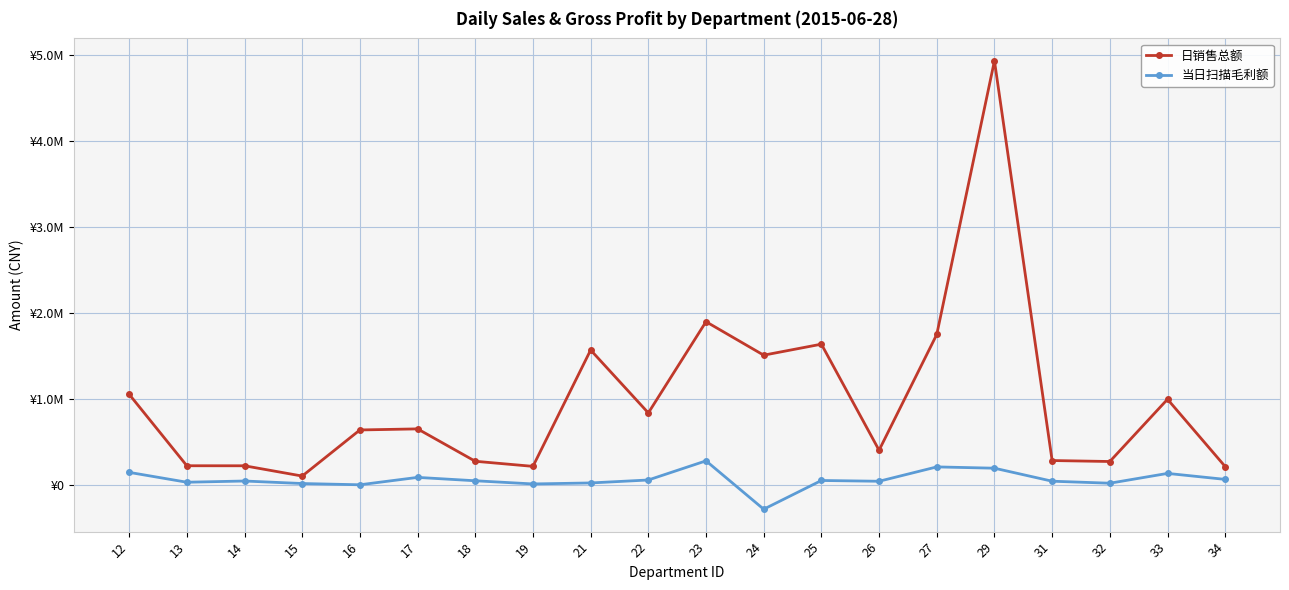

Does the chart display data point markers on the line(s)?

Yes